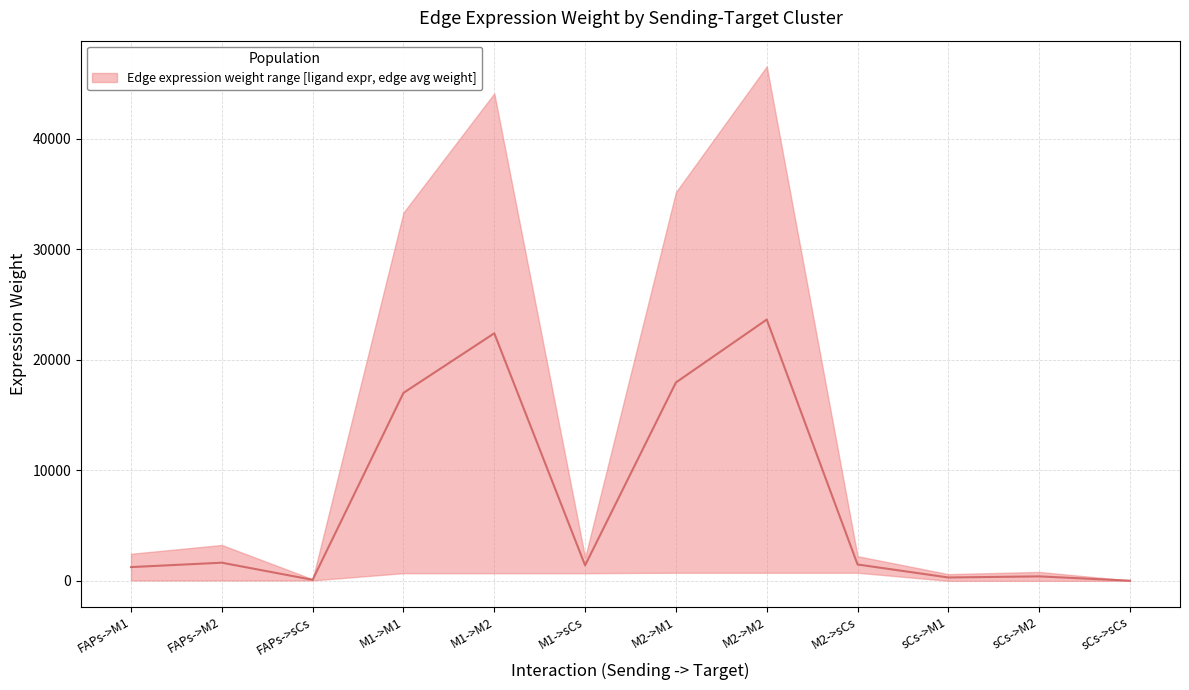

The value of Edge average expression weight at sCs->sCs is 39.3. True or false?

True